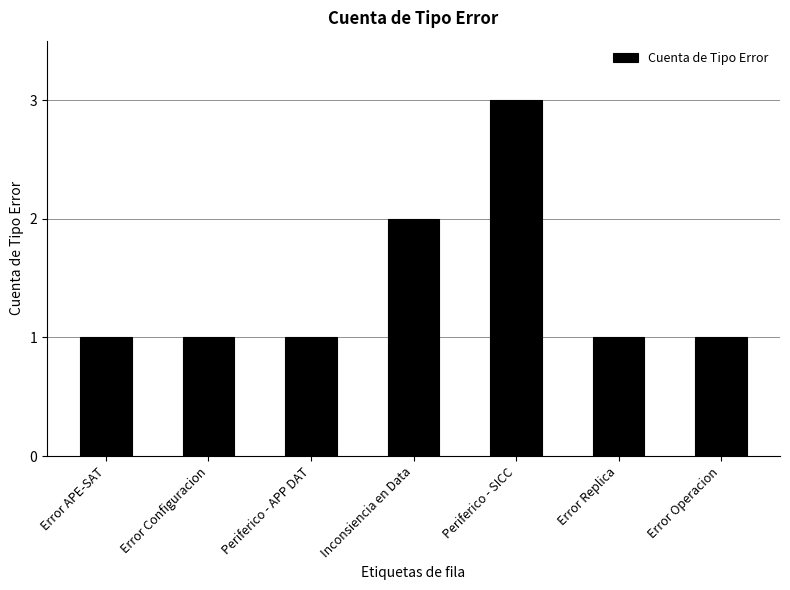

What is the label of the 3rd bar from the right?

Periferico - SICC